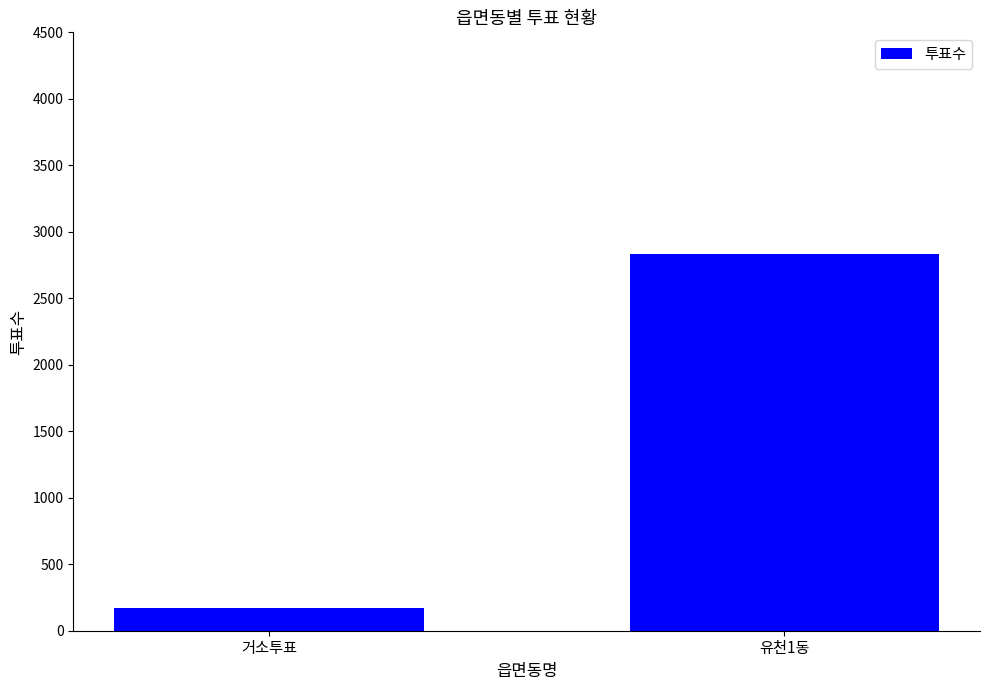

What position from the right is 거소투표?

2